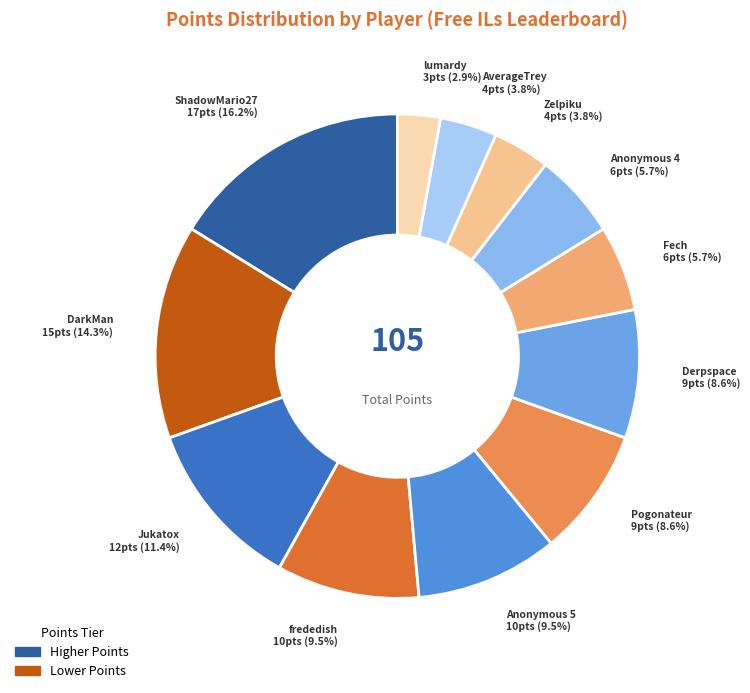

How many slices are in this pie chart?

12